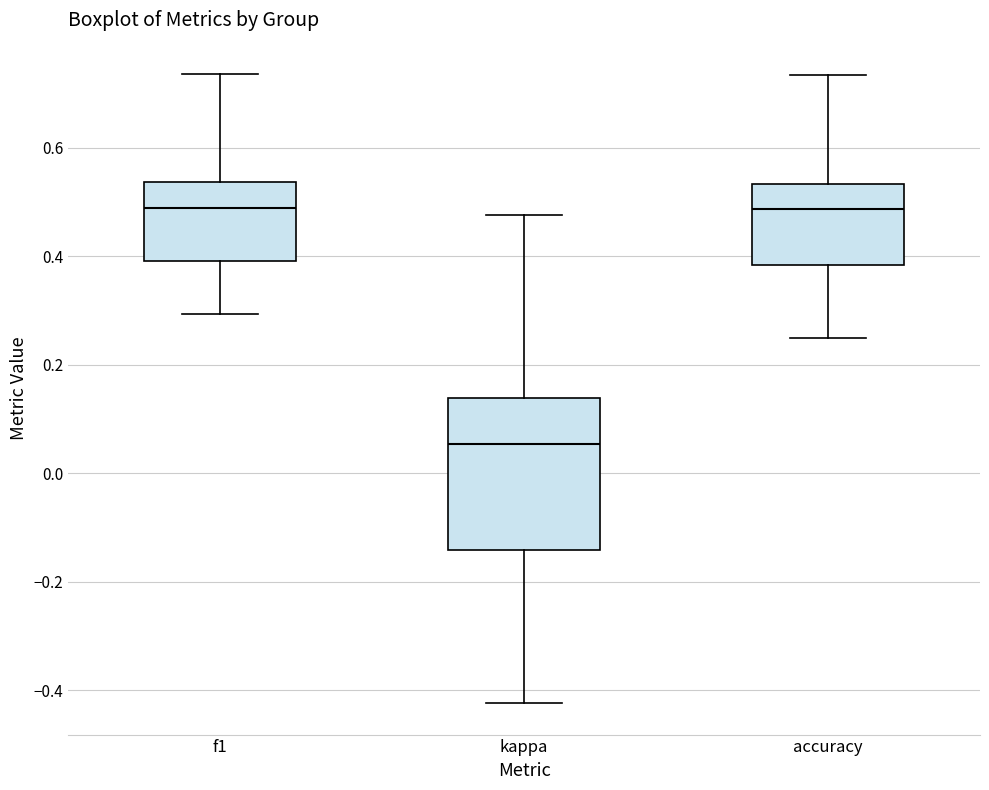

Which box is the tallest, from its lower edge to its upper edge?

kappa